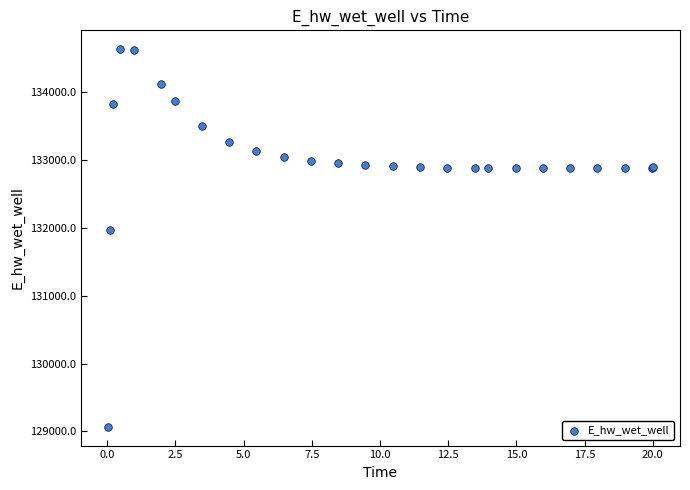

What Y value in the scatter plot is closest to 131849?

131970.2